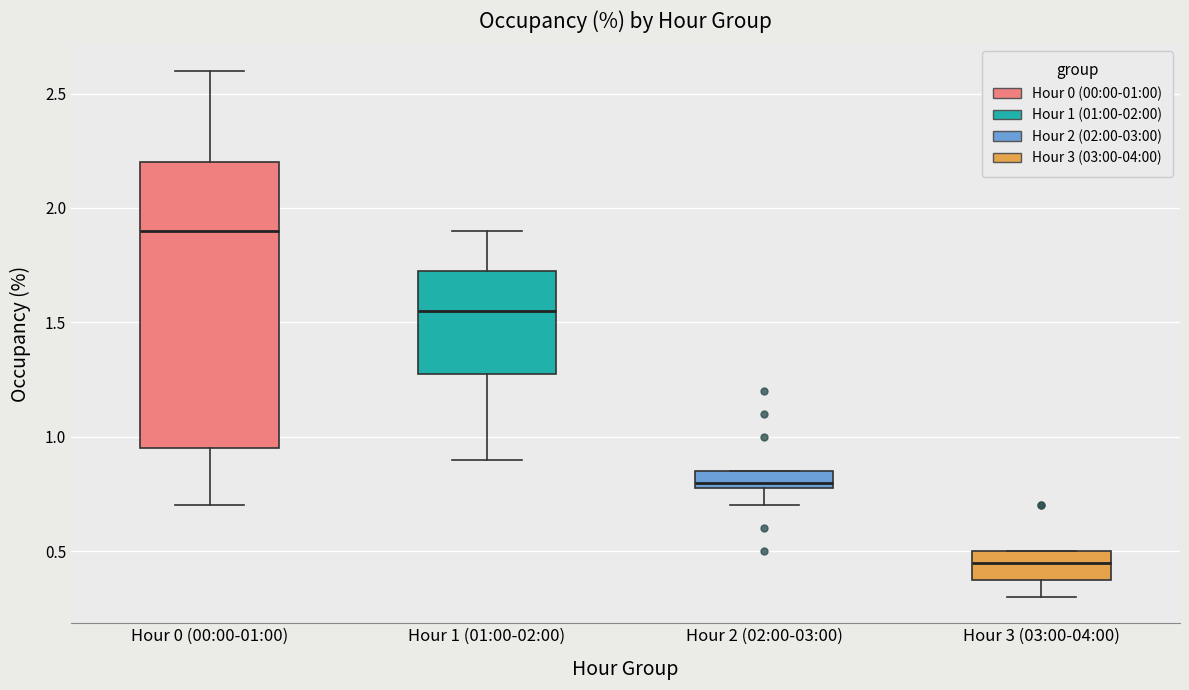

Which box's median line is the lowest?

Hour 3 (03:00-04:00)